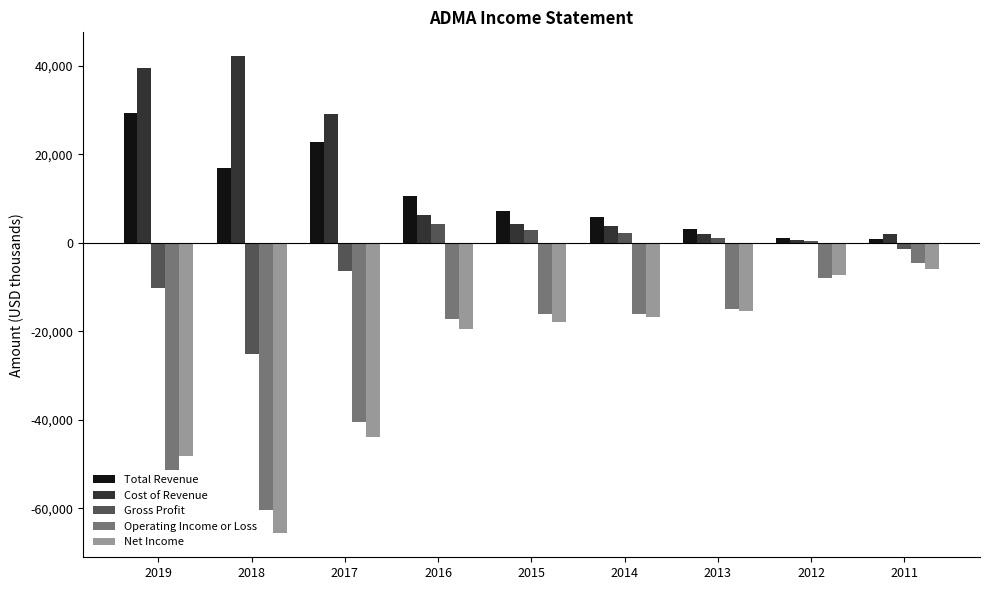

What is the difference between the highest and lowest values at 2017?

73000